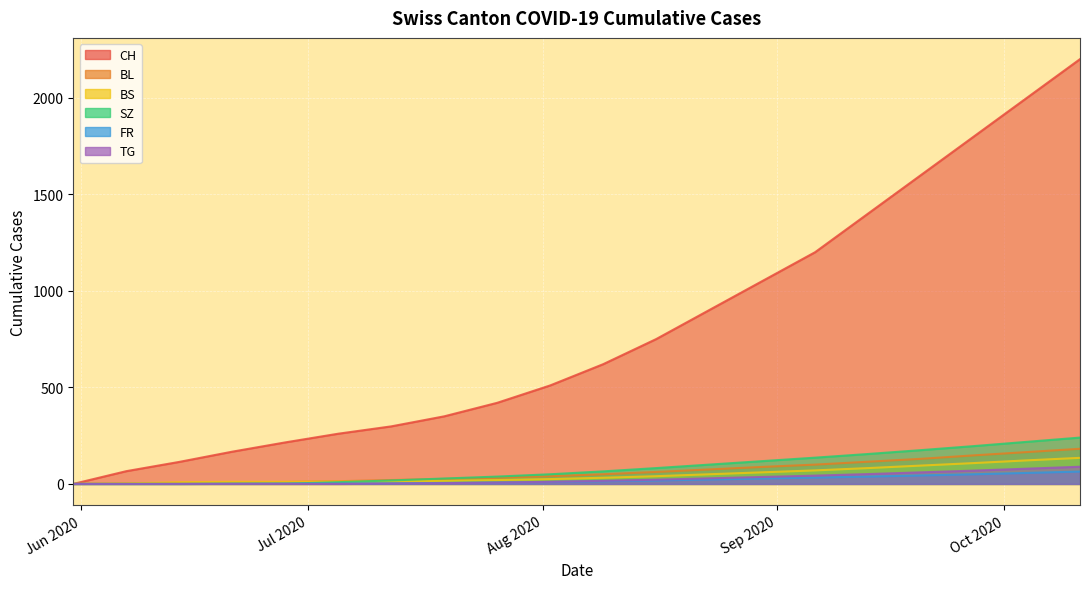

What are all the series names shown in the legend?

CH, BL, BS, SZ, FR, TG